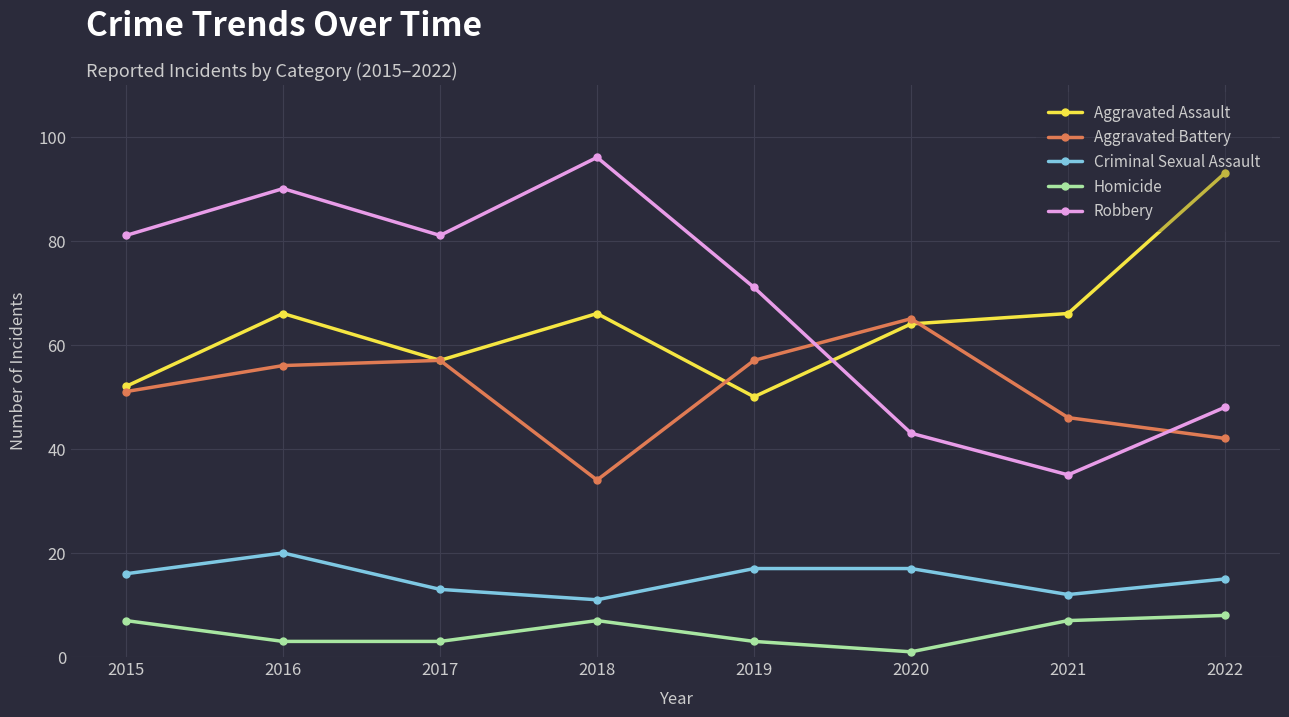

What is the lowest value of the Homicide series?

1